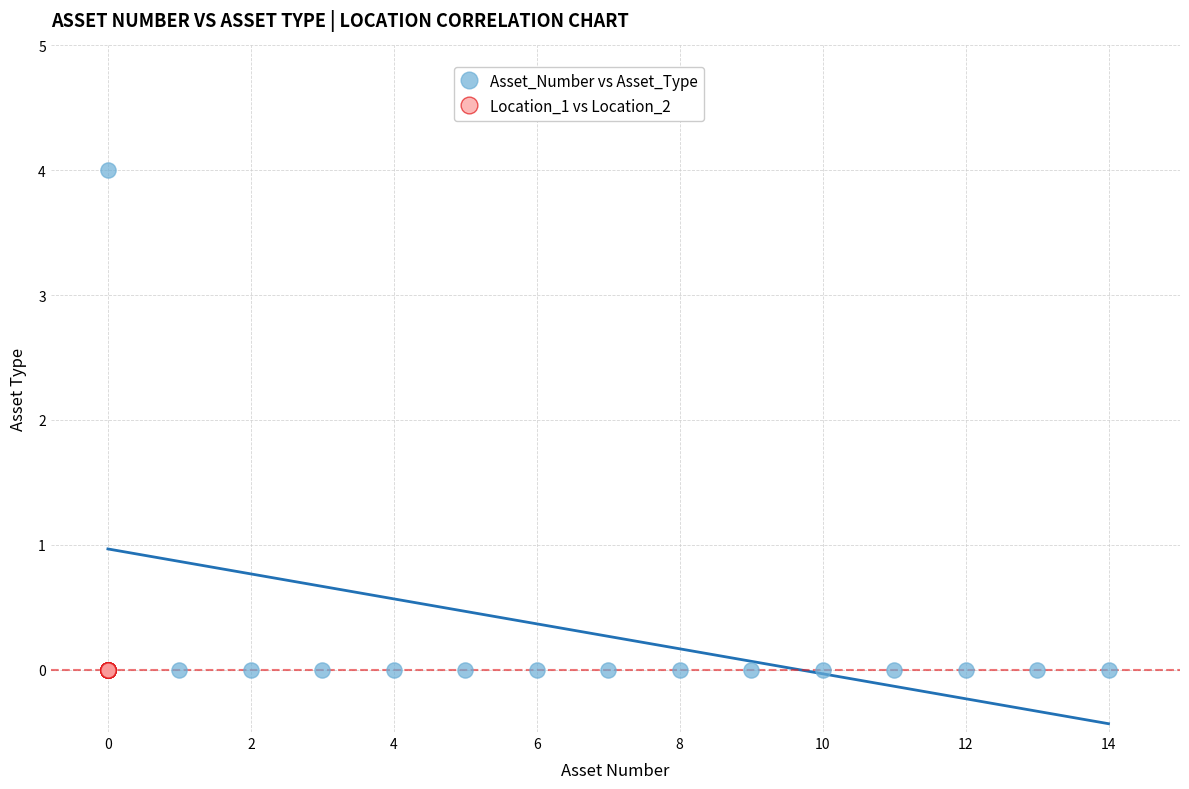

Which series reaches the maximum Y coordinate?

Asset_Number vs Asset_Type